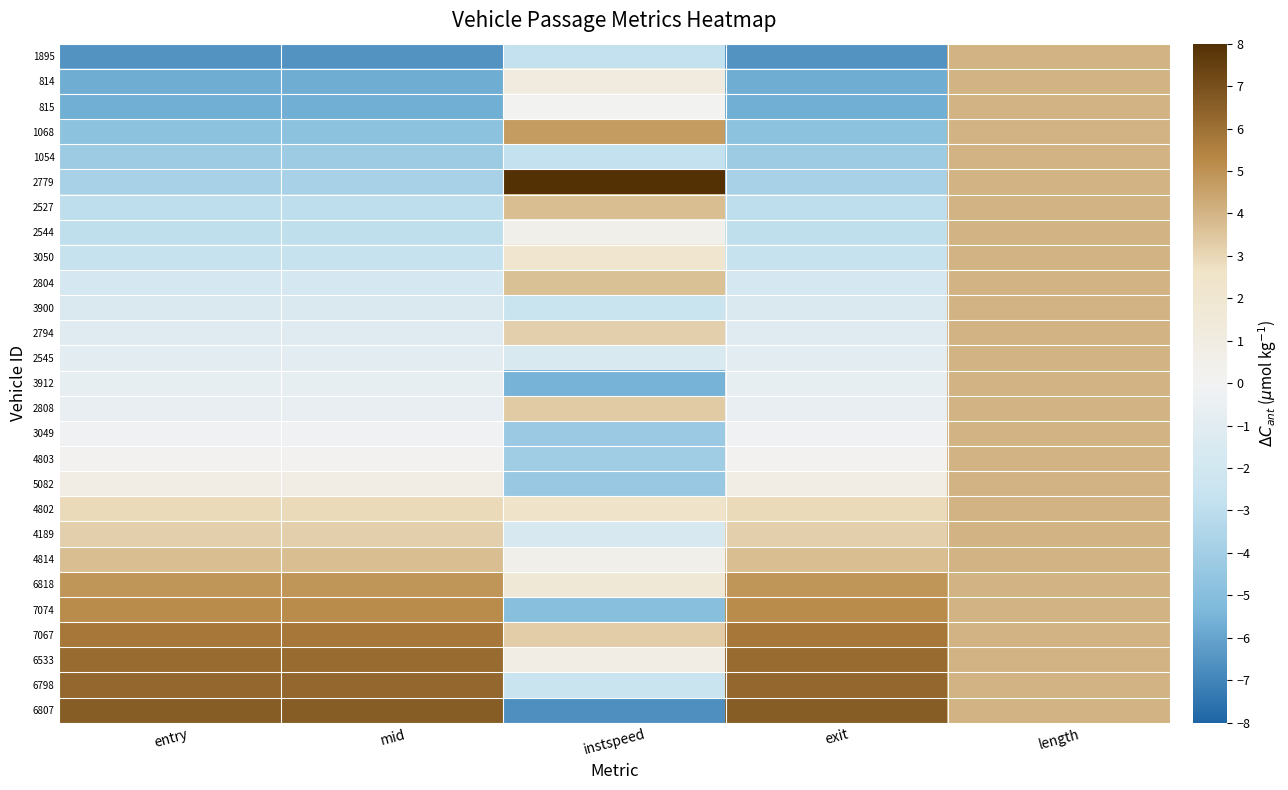

How many series are shown in this chart?

27